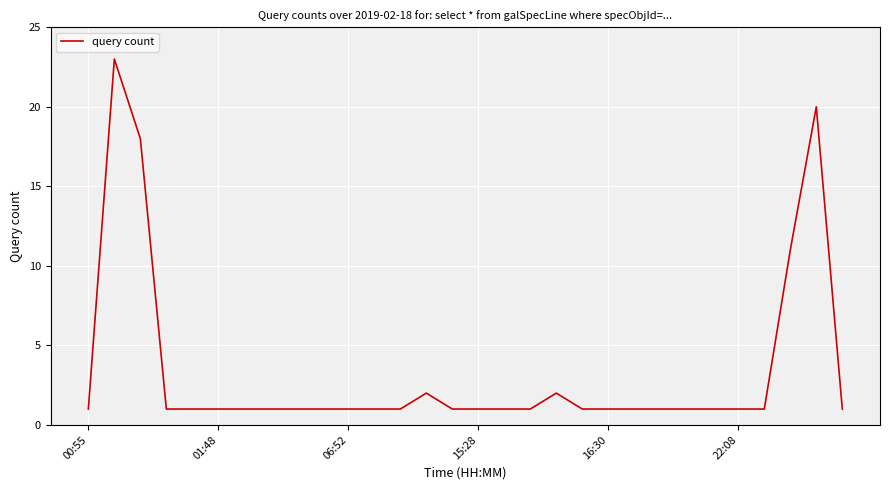

What is the maximum value shown in the chart?

23